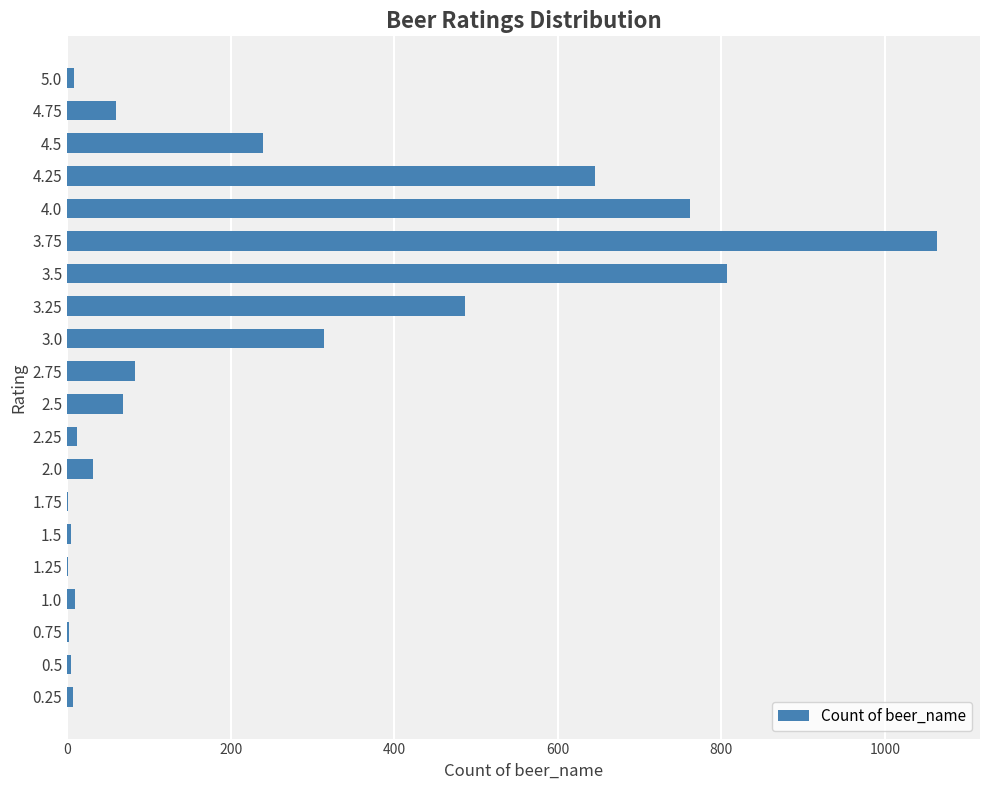

What is the greatest value displayed?

1063